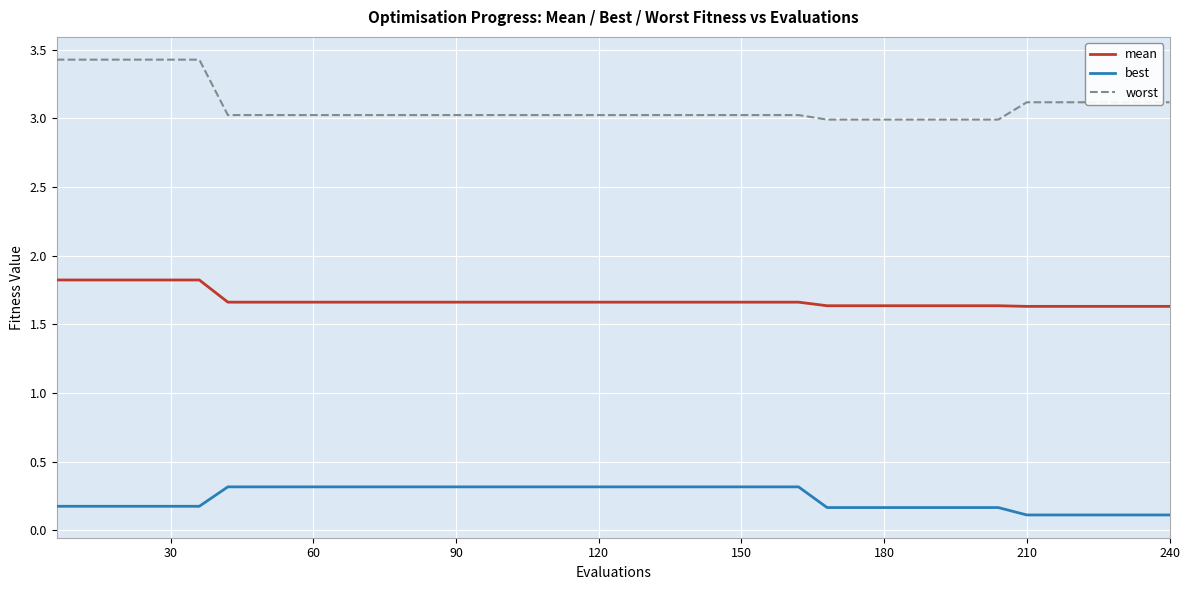

What is the lowest value of the mean series?

1.6